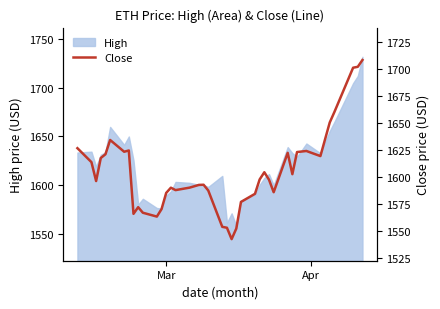

What is the average value?

1604.3